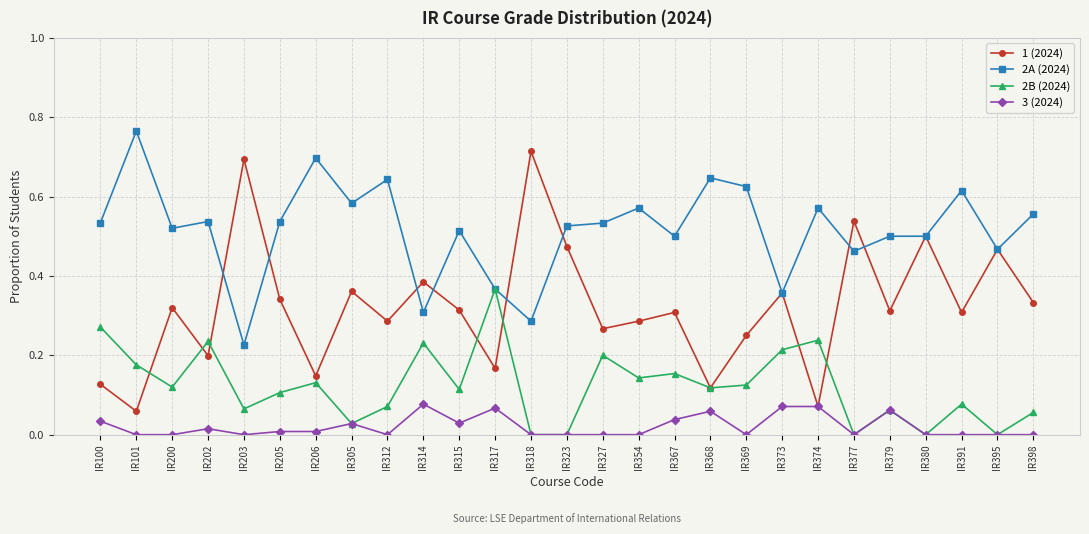

Which series has the largest range (max minus min)?

1 (2024)